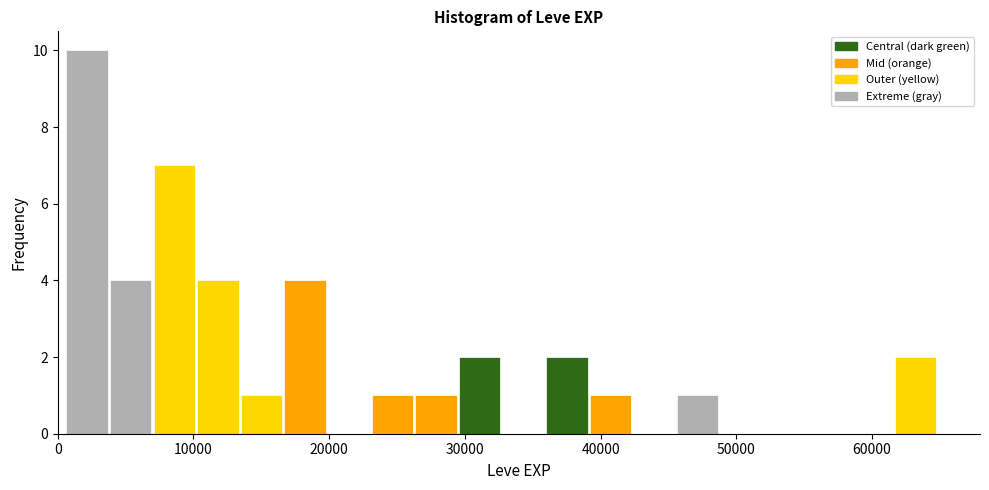

Around what value on the x-axis is the tallest bar? Give the approximate position of its centre, as read against the axis.

2000